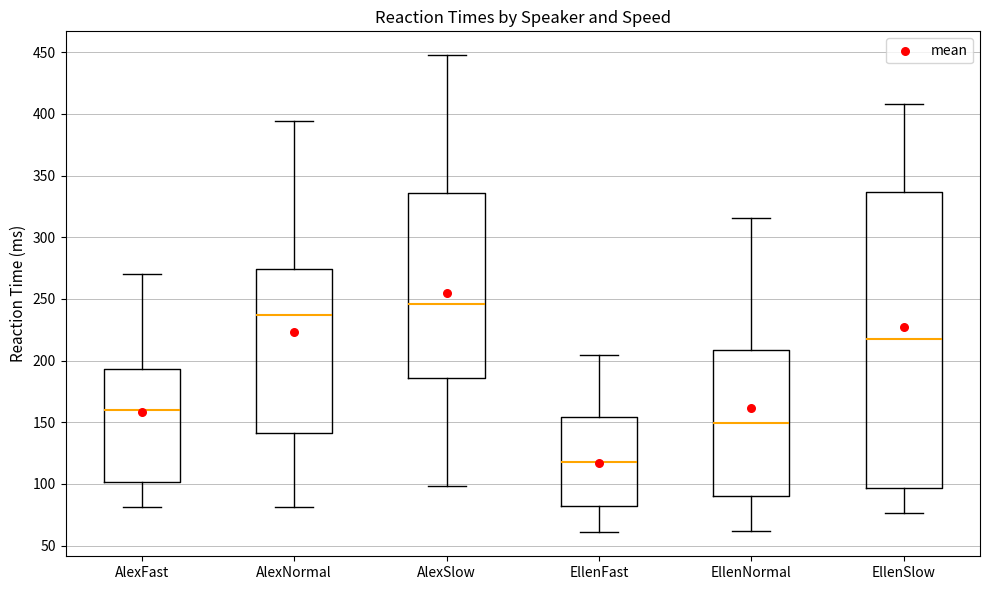

Where is the lower edge of the box for AlexSlow on the y-axis? The values are not printed on the chart, so give them approximately, as read against the axis.

185